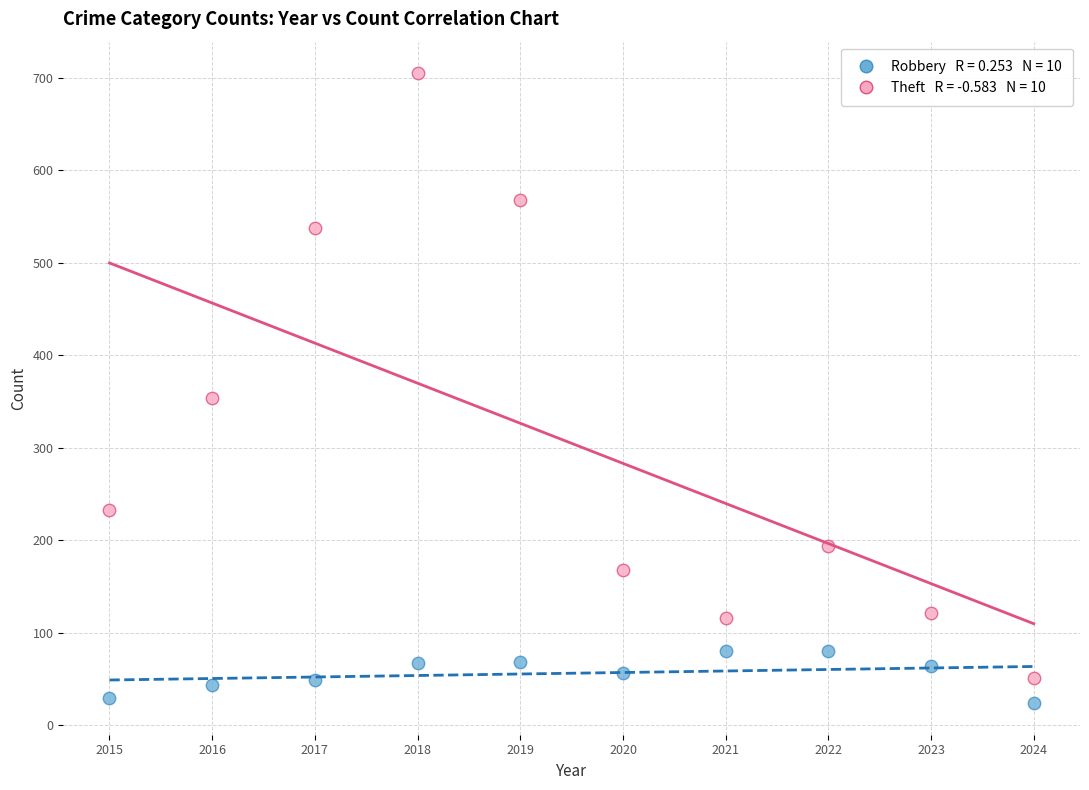

Across all data points, what is the range of Y values (max minus min)?

681